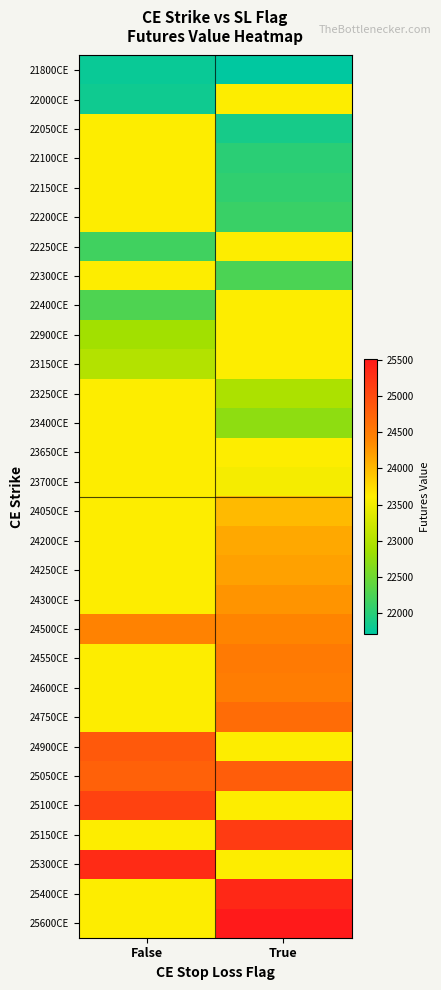

How many data points does each series have?

2